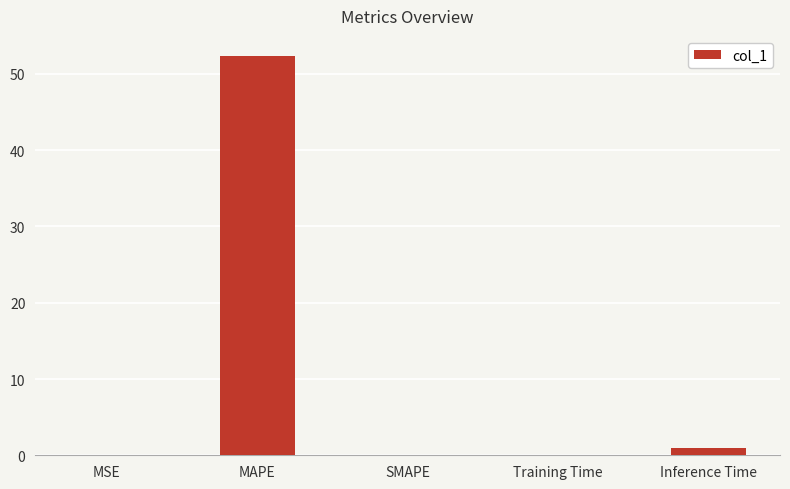

What is the sum of all values?

53.4